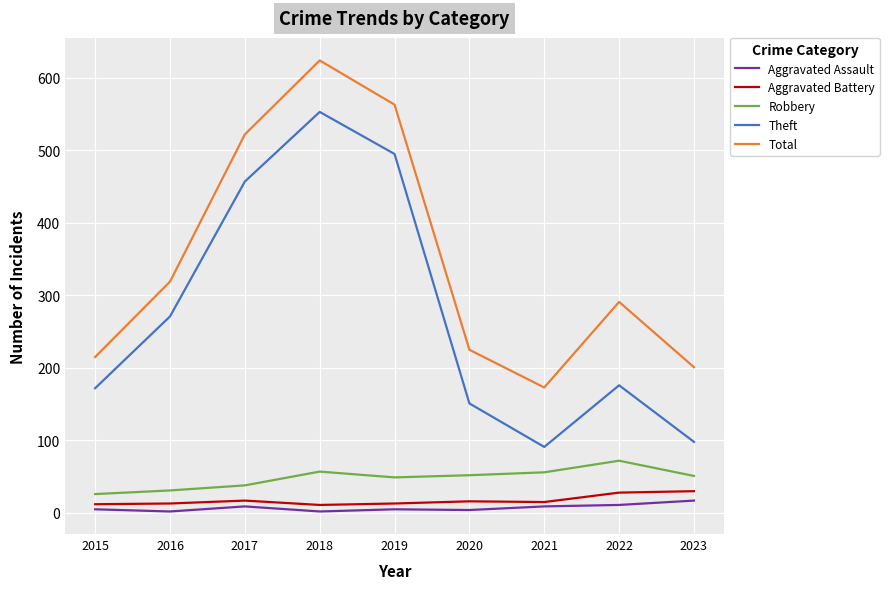

Where is Total nearest to the value 398?

2016